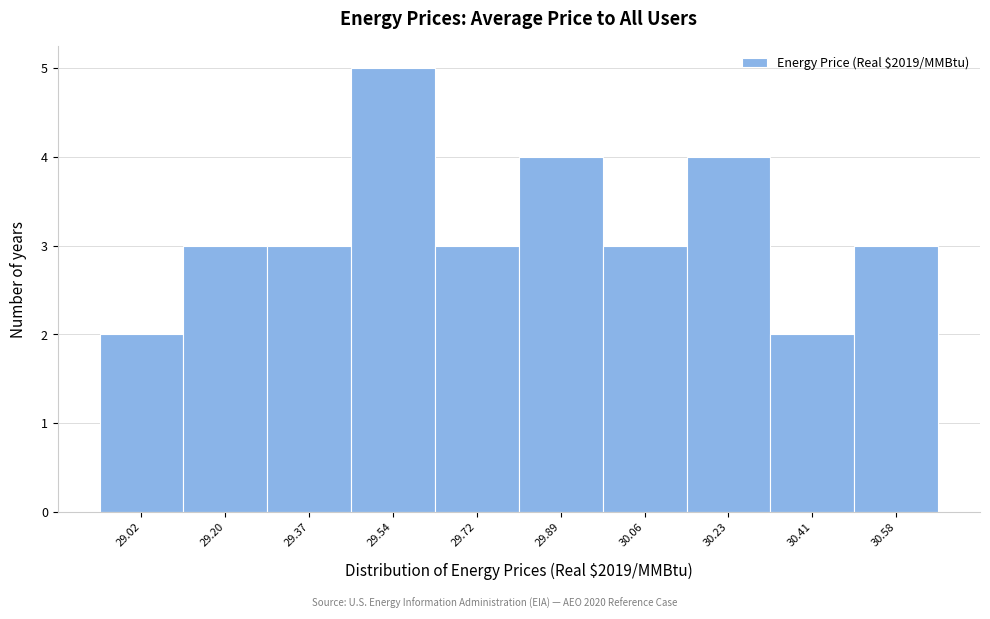

Reading right to left, list all the values displayed in this chart.

3	2	4	3	4	3	5	3	3	2